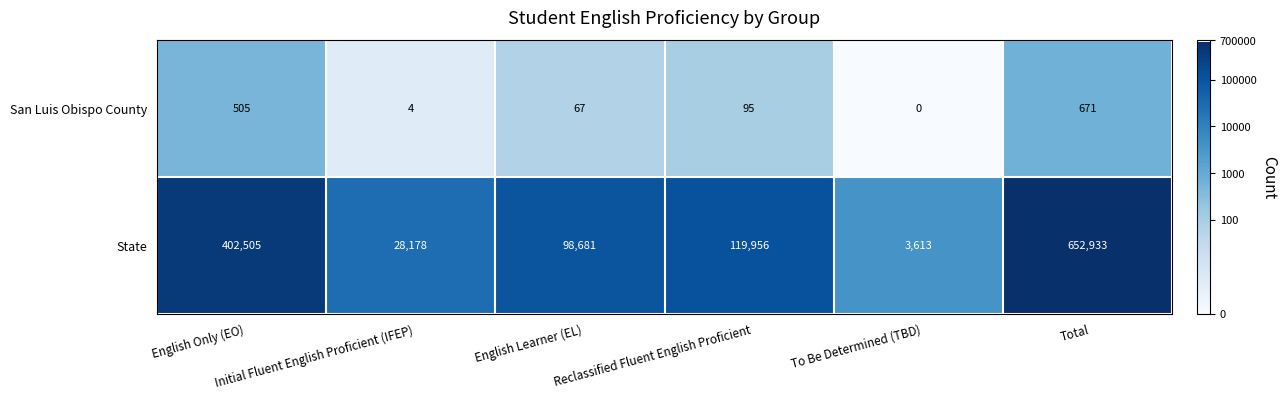

What is the difference between the maximum and minimum values in the State series?

649320